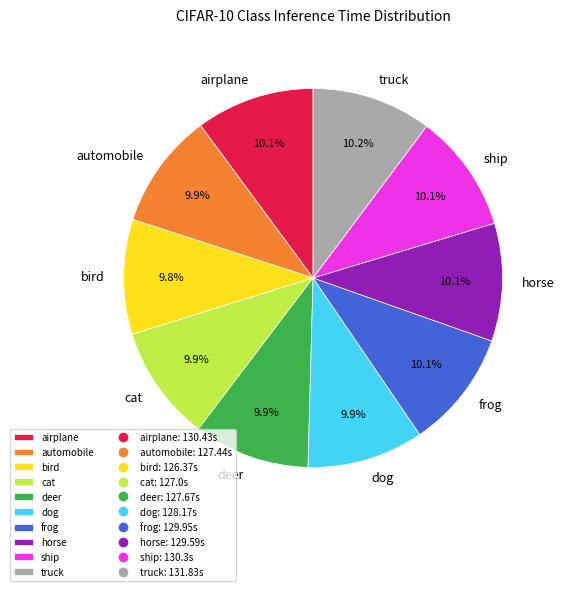

To the nearest percent, what is the combined percentage of truck and deer?

20%